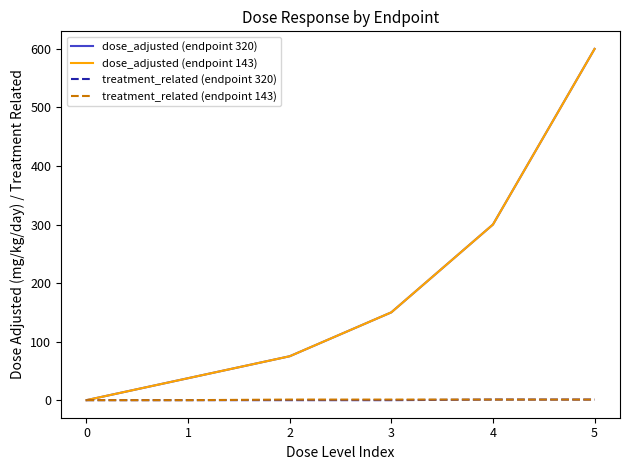

Is it true that treatment_related (endpoint 143) equals 1.0 at 2?

True